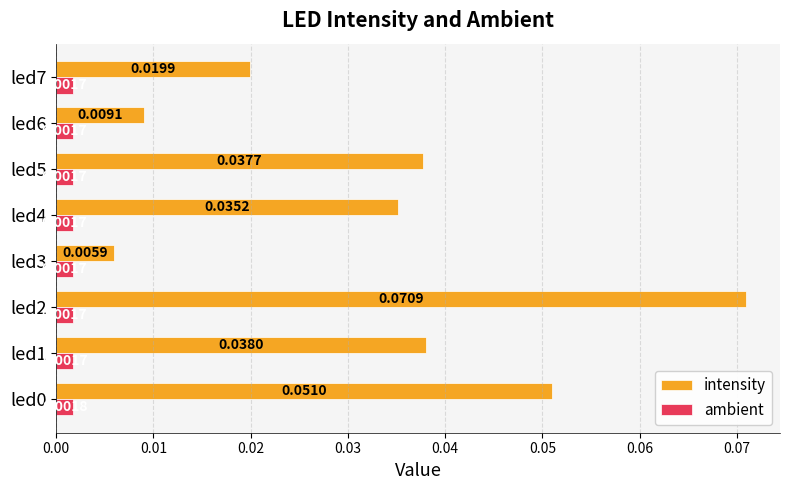

List the series in order of their overall mean, highest first.

intensity, ambient